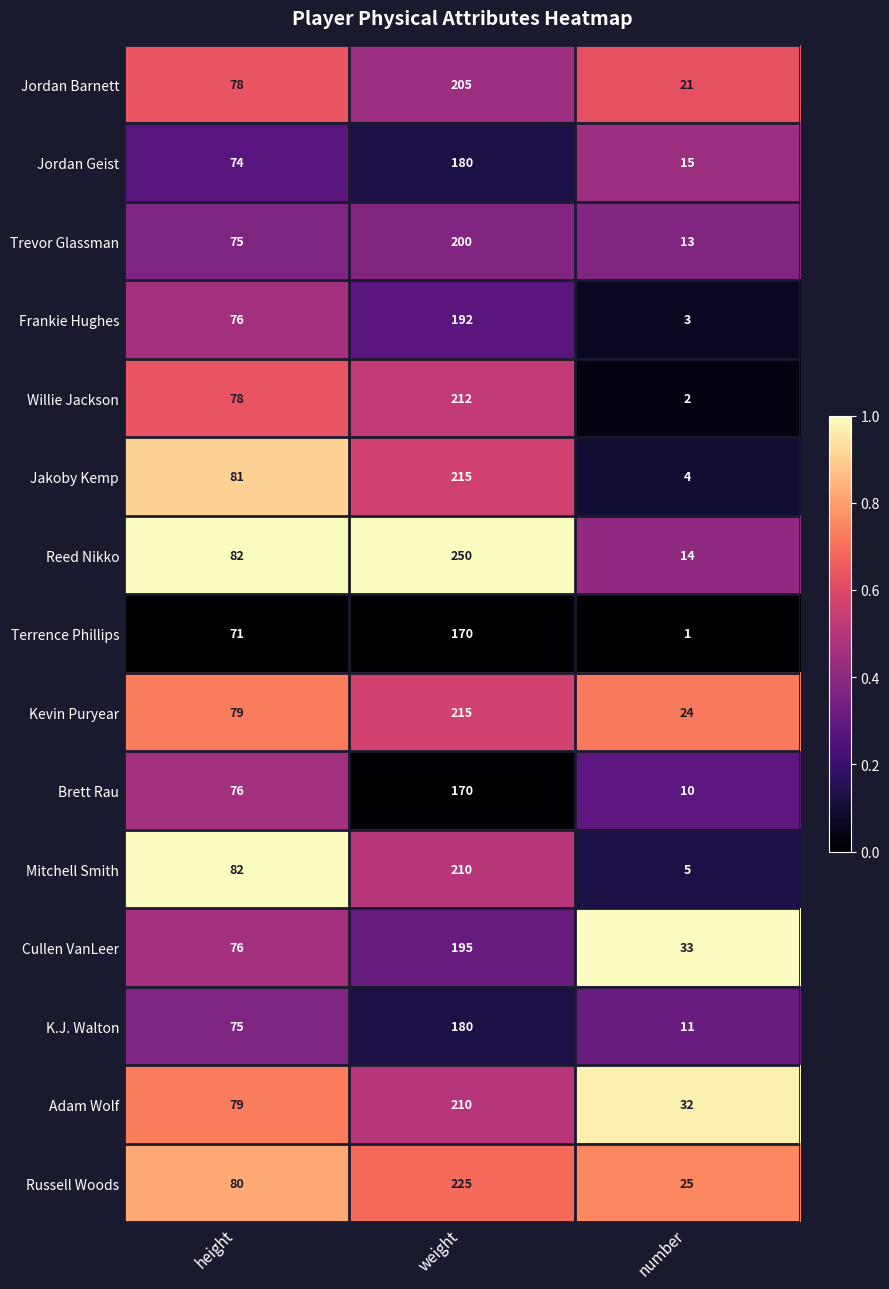

Is it true that Brett Rau equals 10 at number?

True